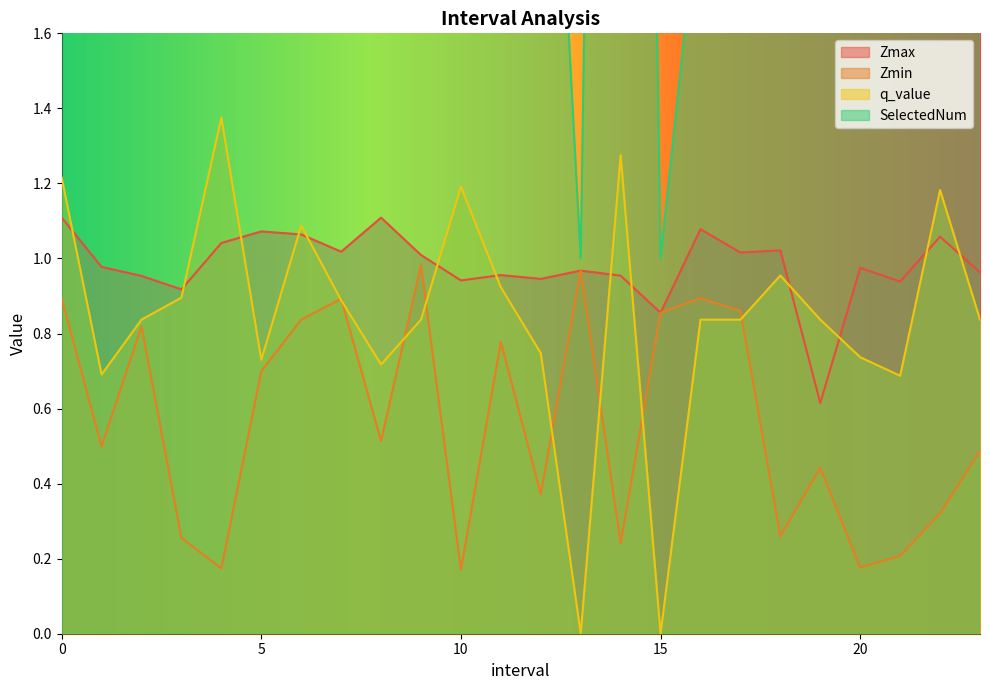

Count the number of categories in the chart.

24